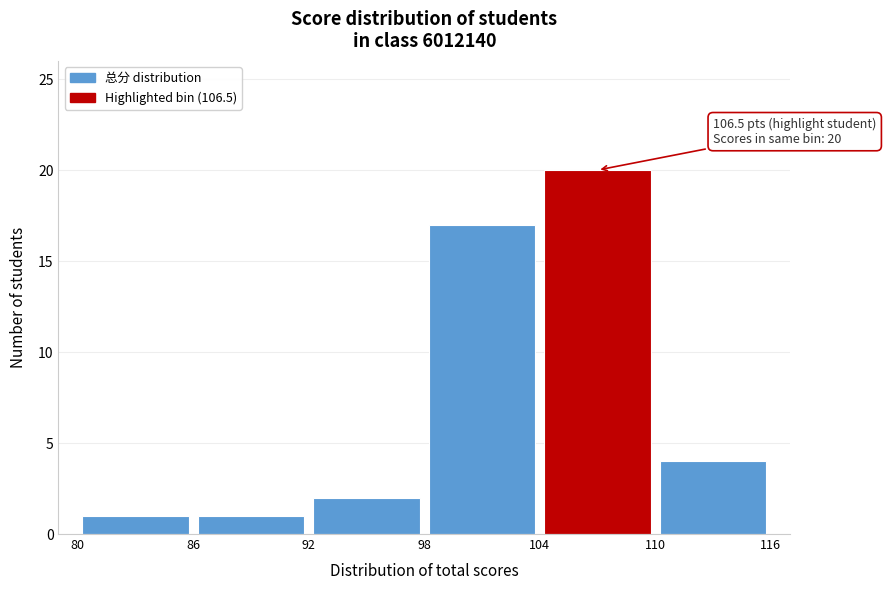

Which range on the x-axis has the tallest bar?

104 to 110